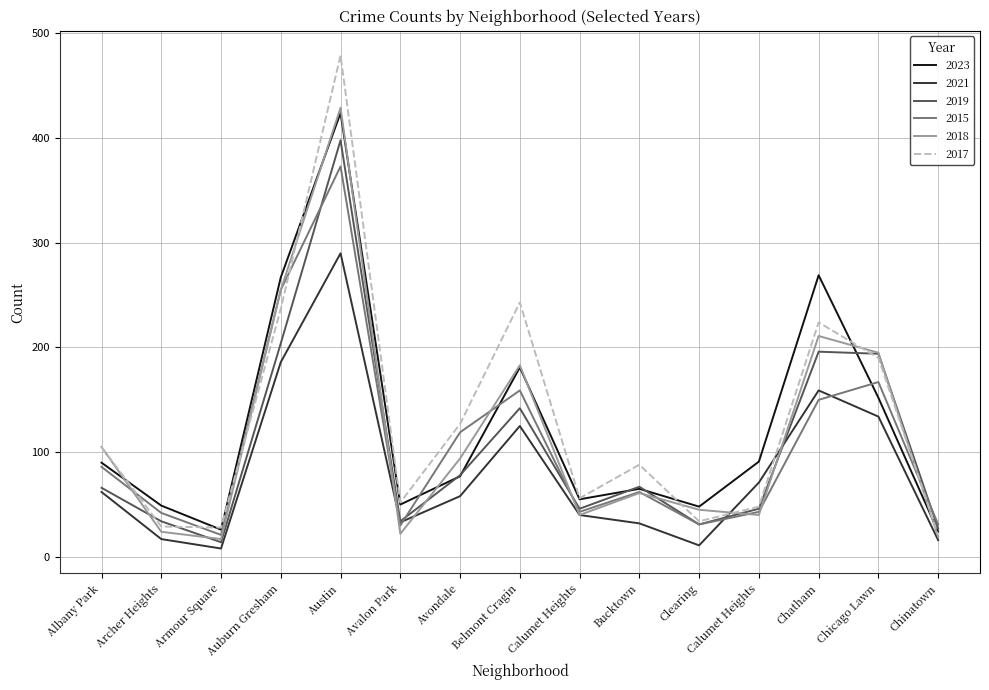

What are all the series names shown in the legend?

2023, 2021, 2019, 2015, 2018, 2017